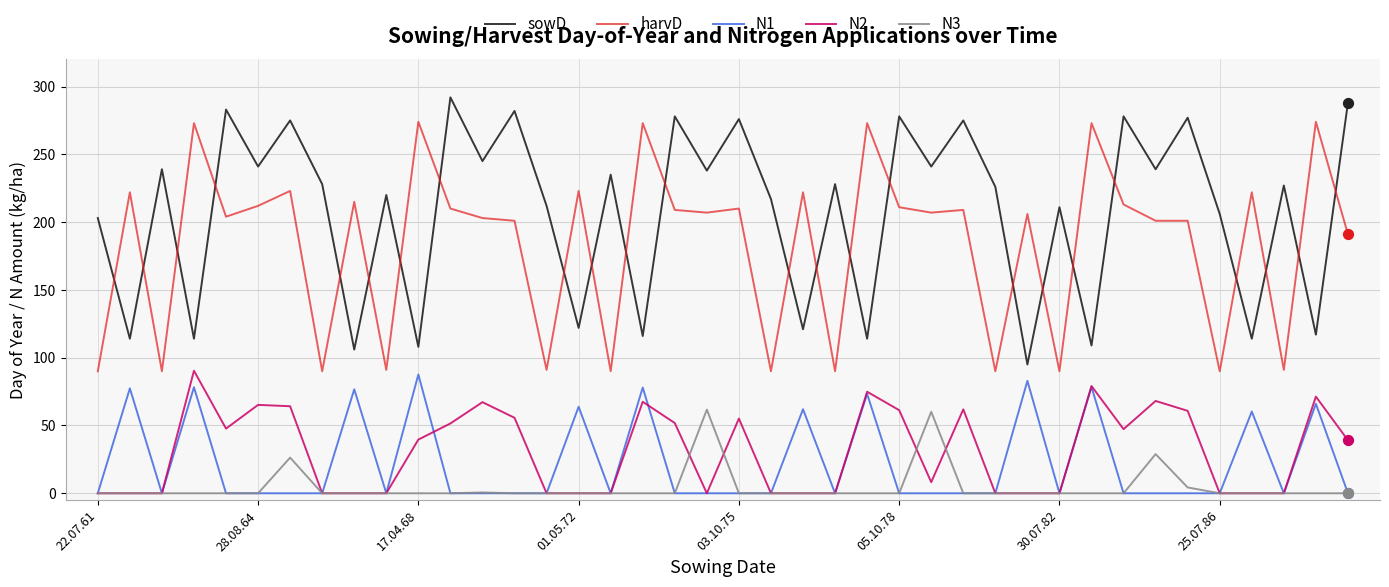

Which series has the largest total across all categories?

sowD